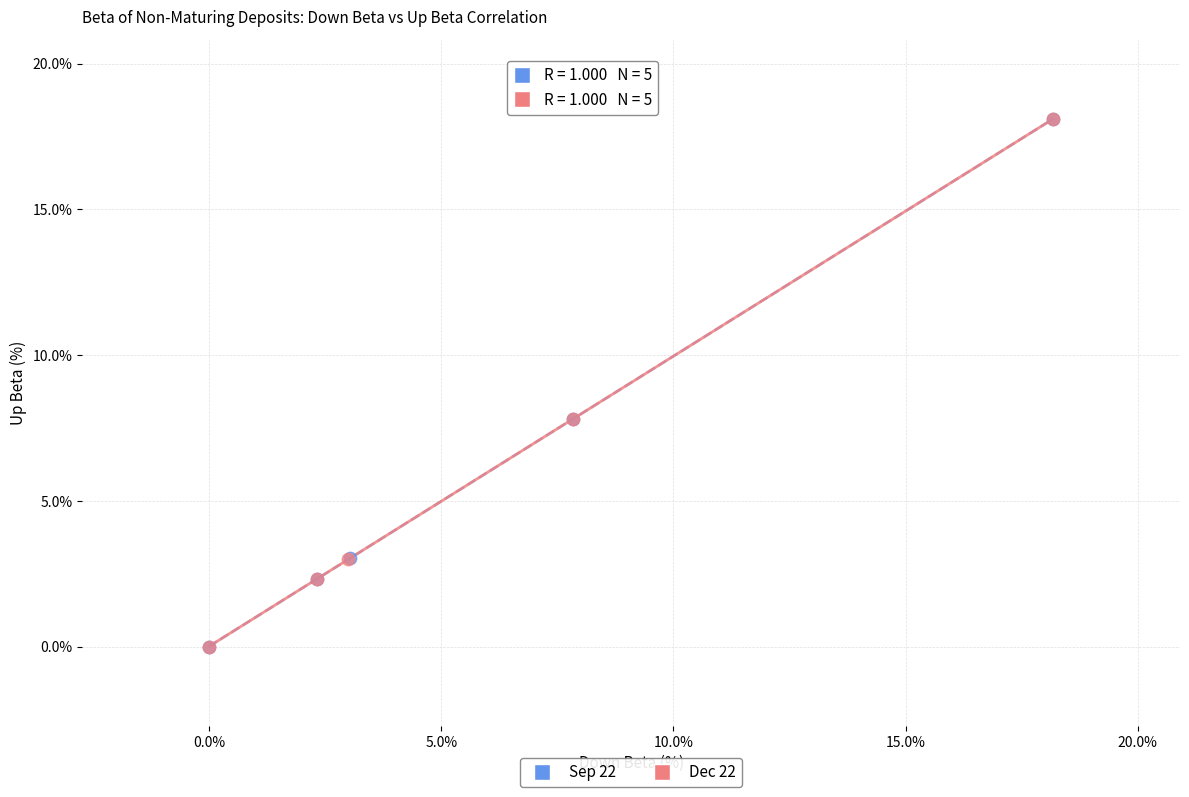

Which series has the largest Y range (max minus min)?

Sep 22